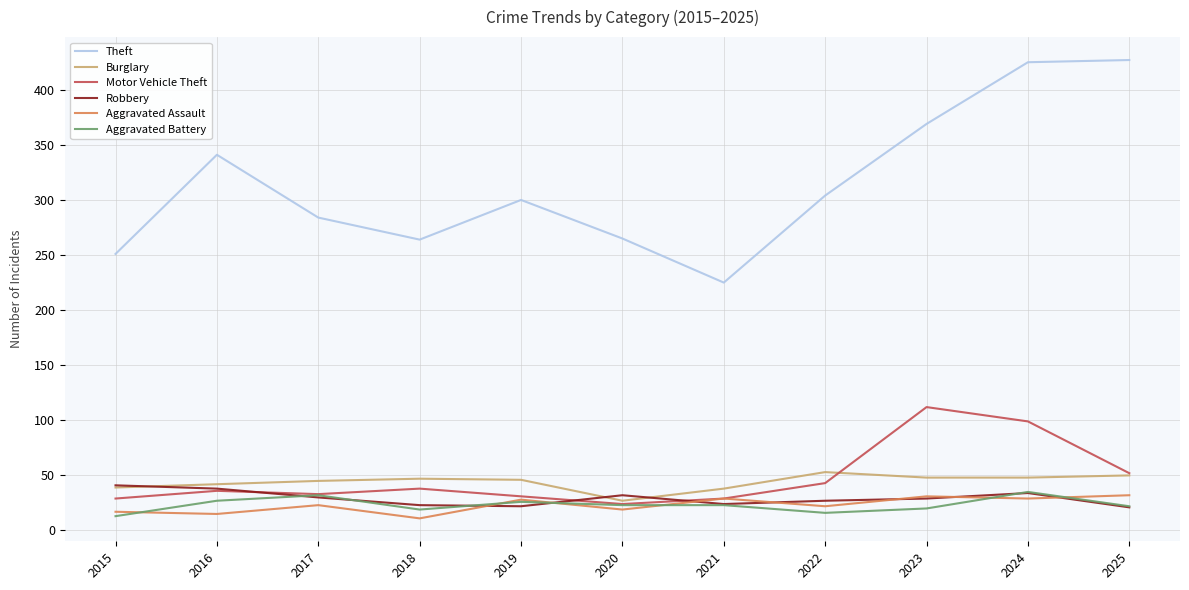

In Aggravated Assault, how many points are lower than both neighbors (excluding endpoints)?

5